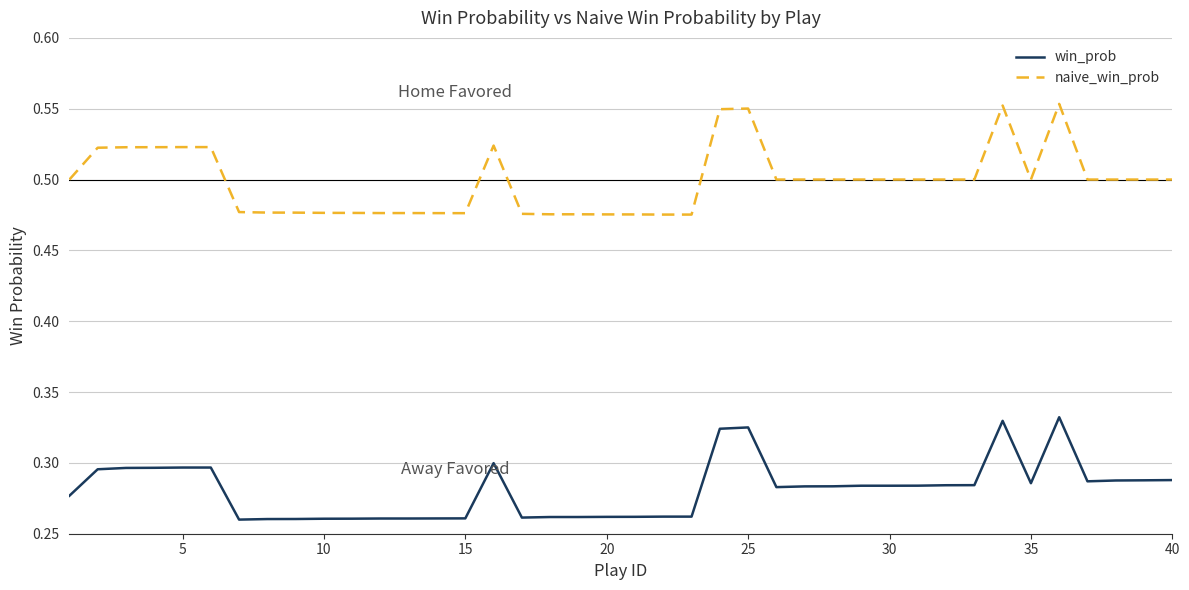

True or false: win_prob and naive_win_prob cross at least once.

False